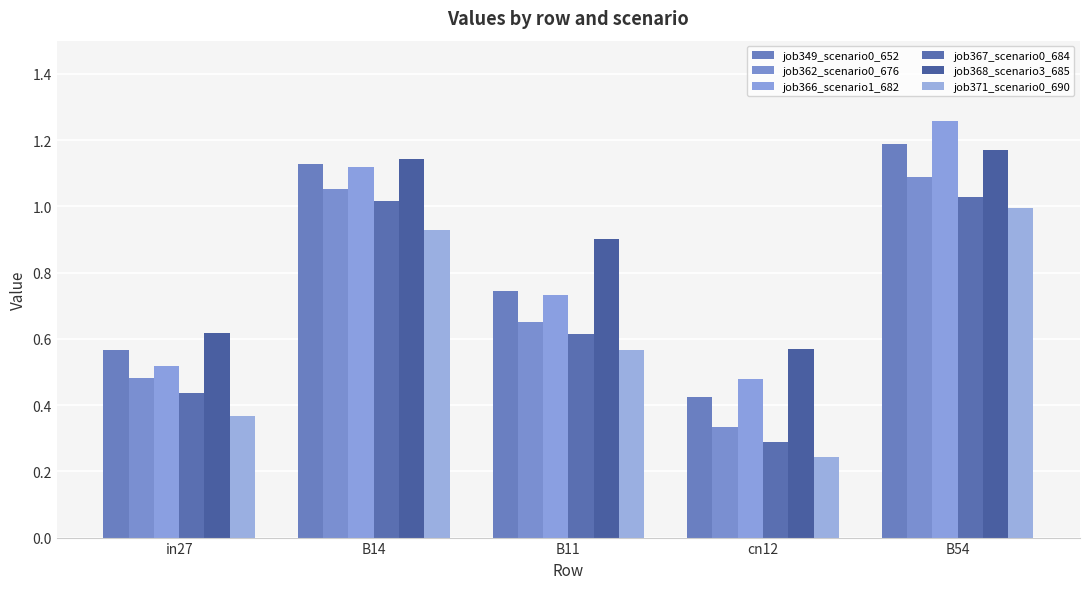

What is the spread (max minus min) of values at B11?

0.3